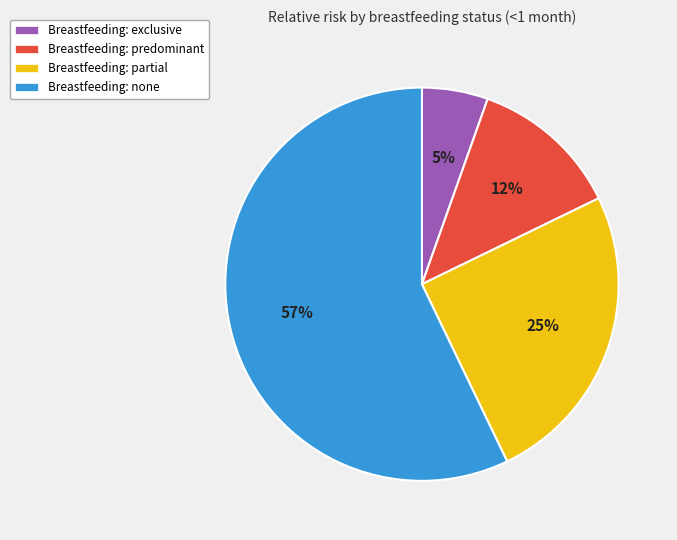

Is it true that Breastfeeding: predominant is 23% of the pie?

False